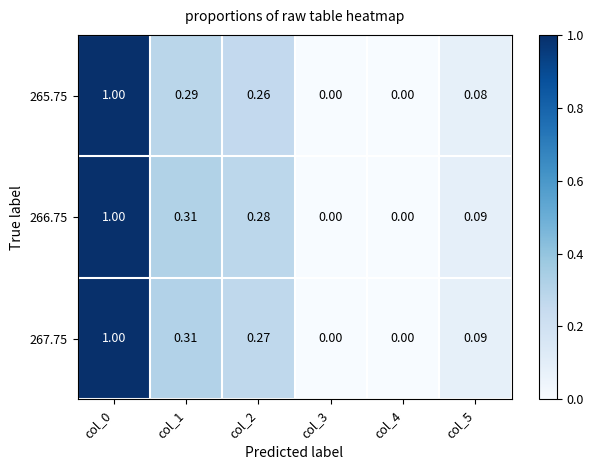

Is the value of 265.75 at col_1 greater than the value of 266.75 at col_3?

Yes